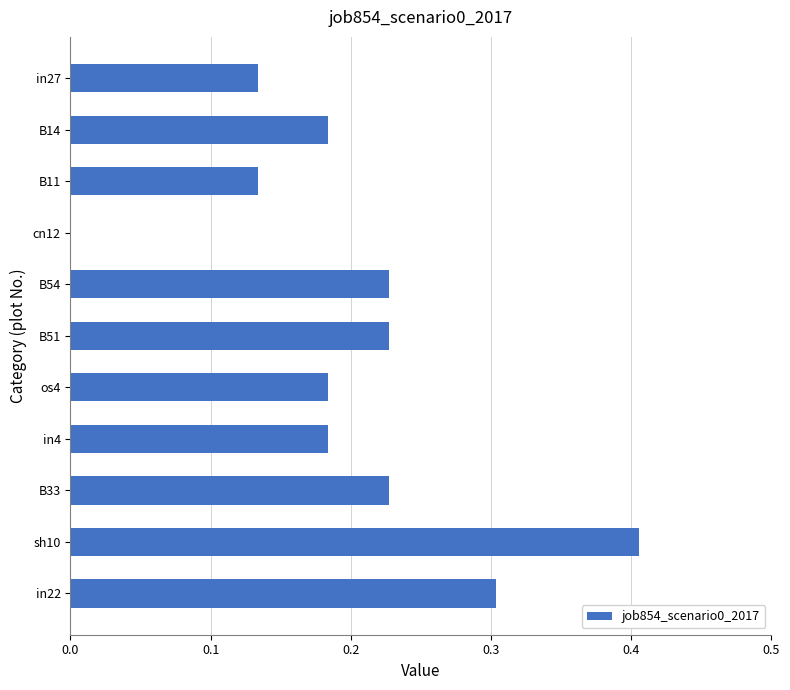

The chart shows a value of 0.4 at in22. True or false?

False